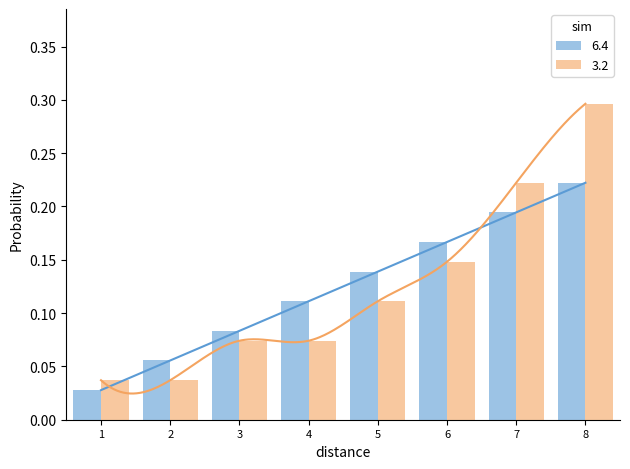

True or false: 6.4 has a value of 0.1 at 7.

False